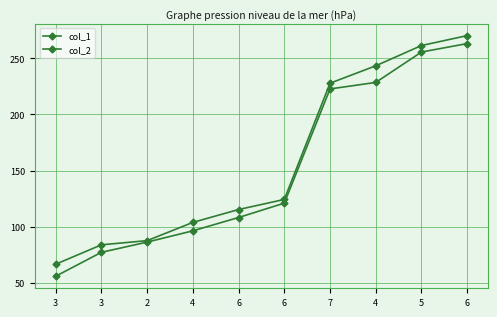

Reading left to right, what are all the values shown in this chart?

col_1: 3=55.9	3=77.2	2=86.3	4=96.3	6=108.2	6=121.0	7=222.7	4=228.4	5=255.5	6=263.0
col_2: 3=66.6	3=83.8	2=87.6	4=103.8	6=115.3	6=124.2	7=227.8	4=243.2	5=261.3	6=270.1